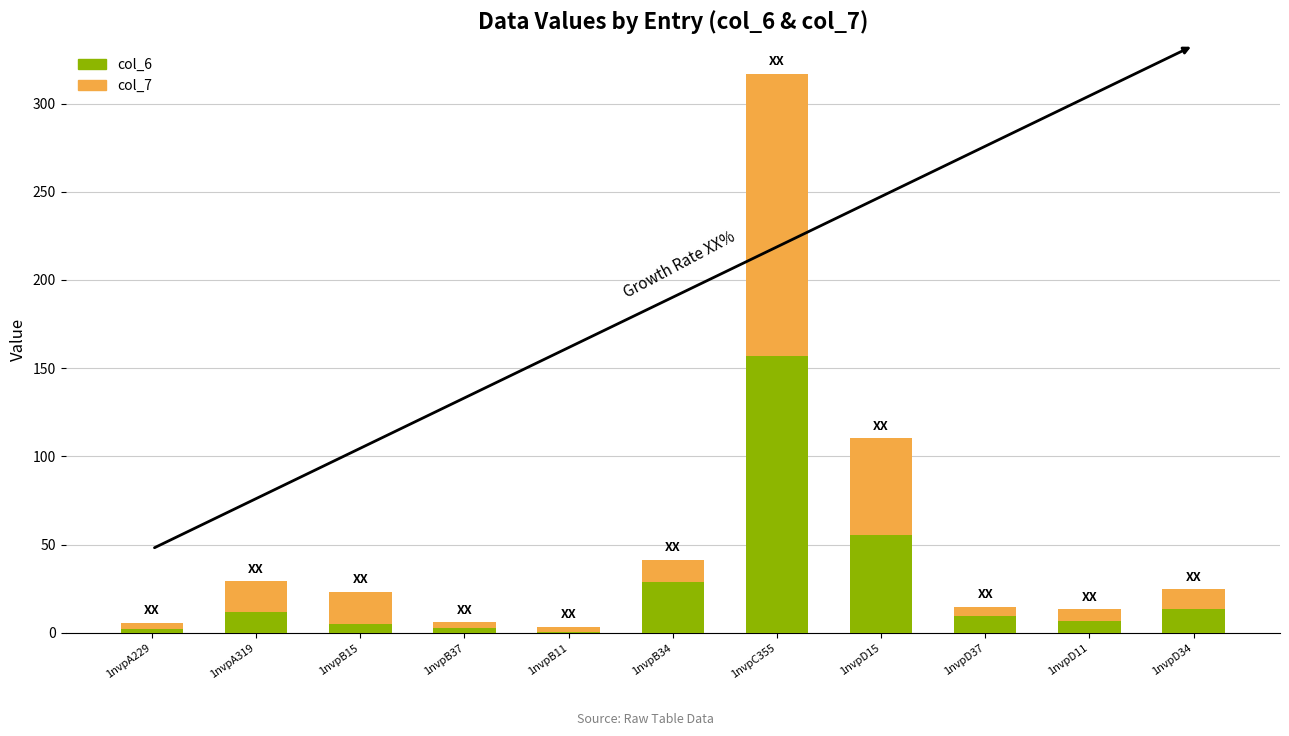

What is the sum of the col_6 values at 1nvpD34 and 1nvpA319?

25.4